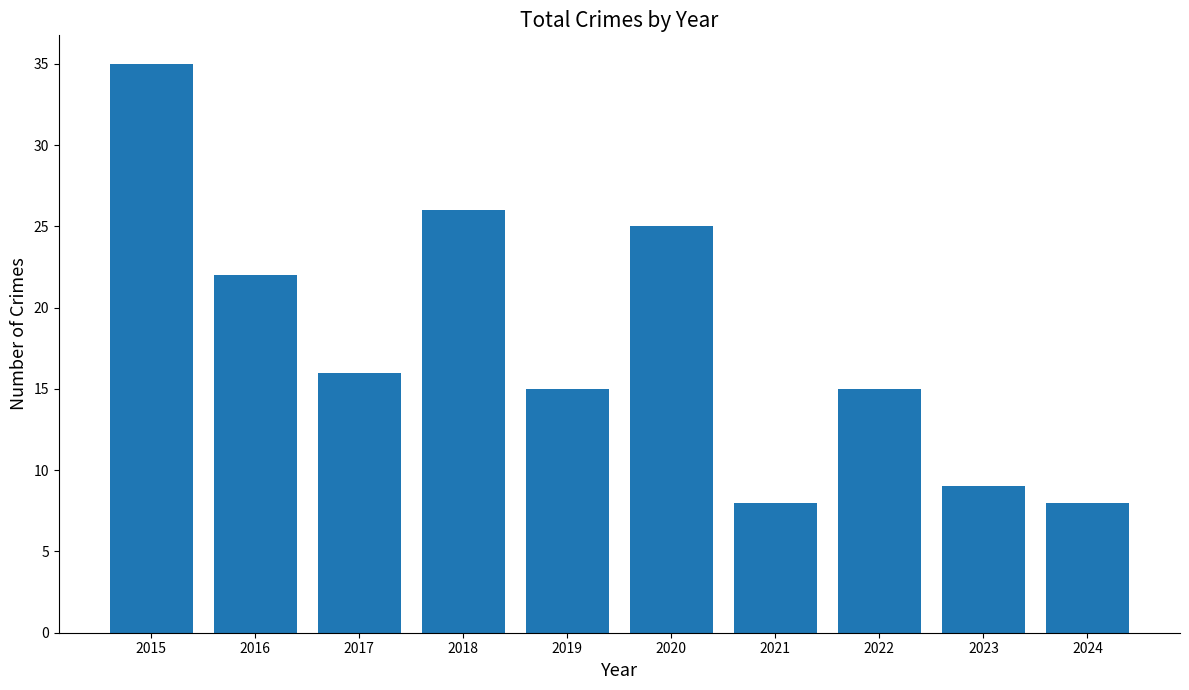

Reading left to right, transcribe all the data shown in this chart.

35	22	16	26	15	25	8	15	9	8